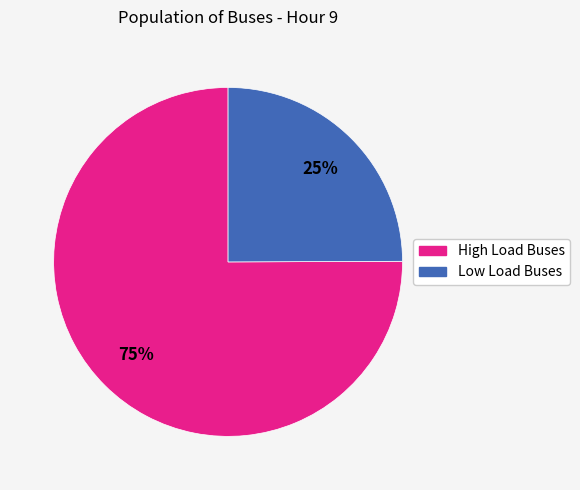

Count the number of slices in the pie.

2